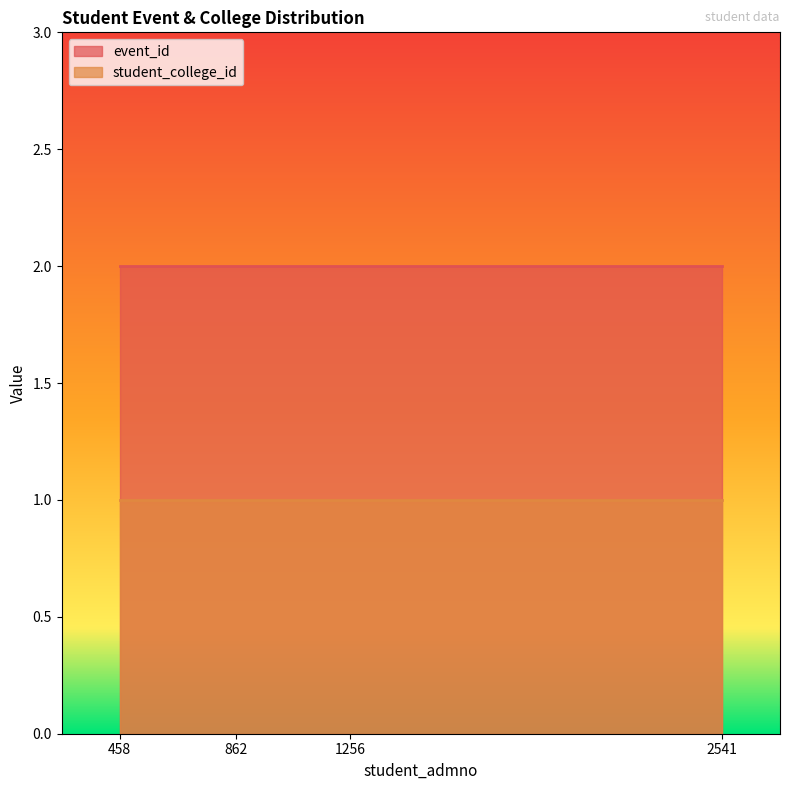

True or false: student_college_id and event_id cross at least once.

False